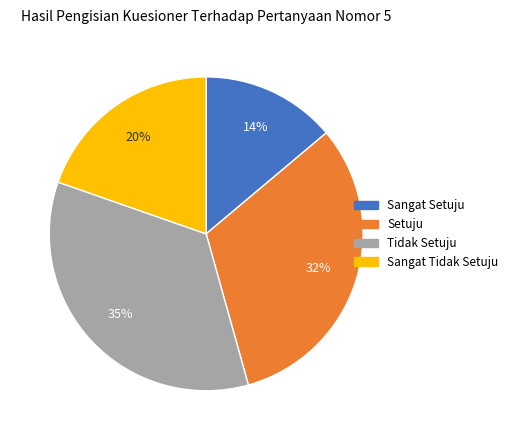

To the nearest percent, what is the difference between the largest and smallest slice percentages?

21%